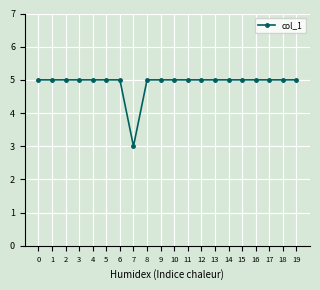

Is it true that the value at 15 is 1?

False